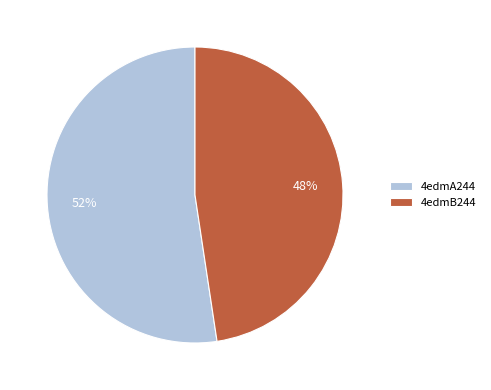

Does 4edmB244 represent more than half of the total?

No